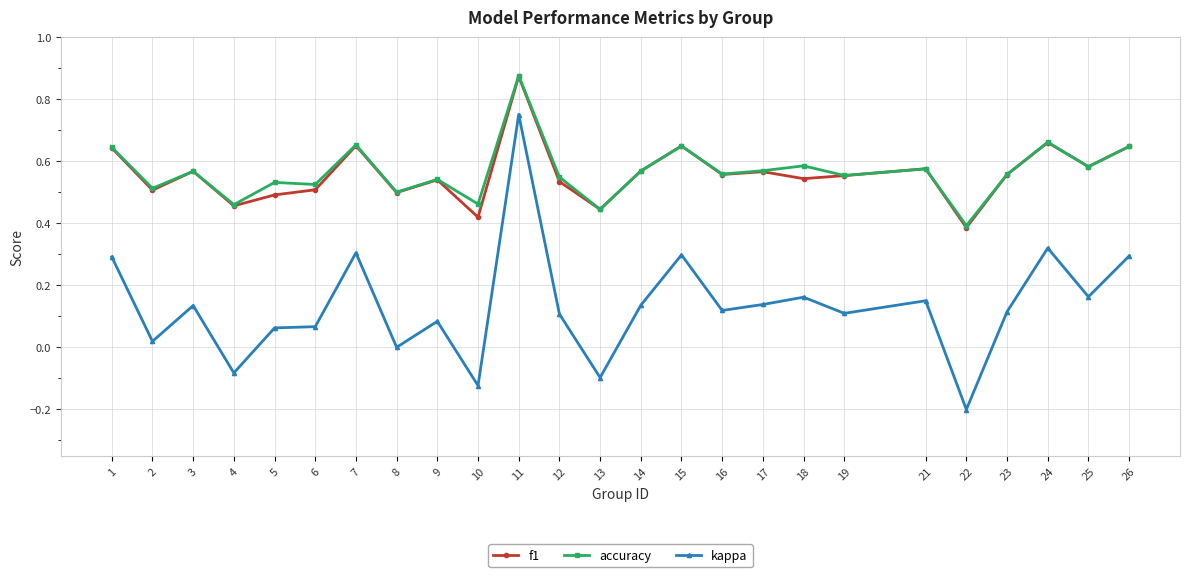

Which series has the largest range (max minus min)?

kappa